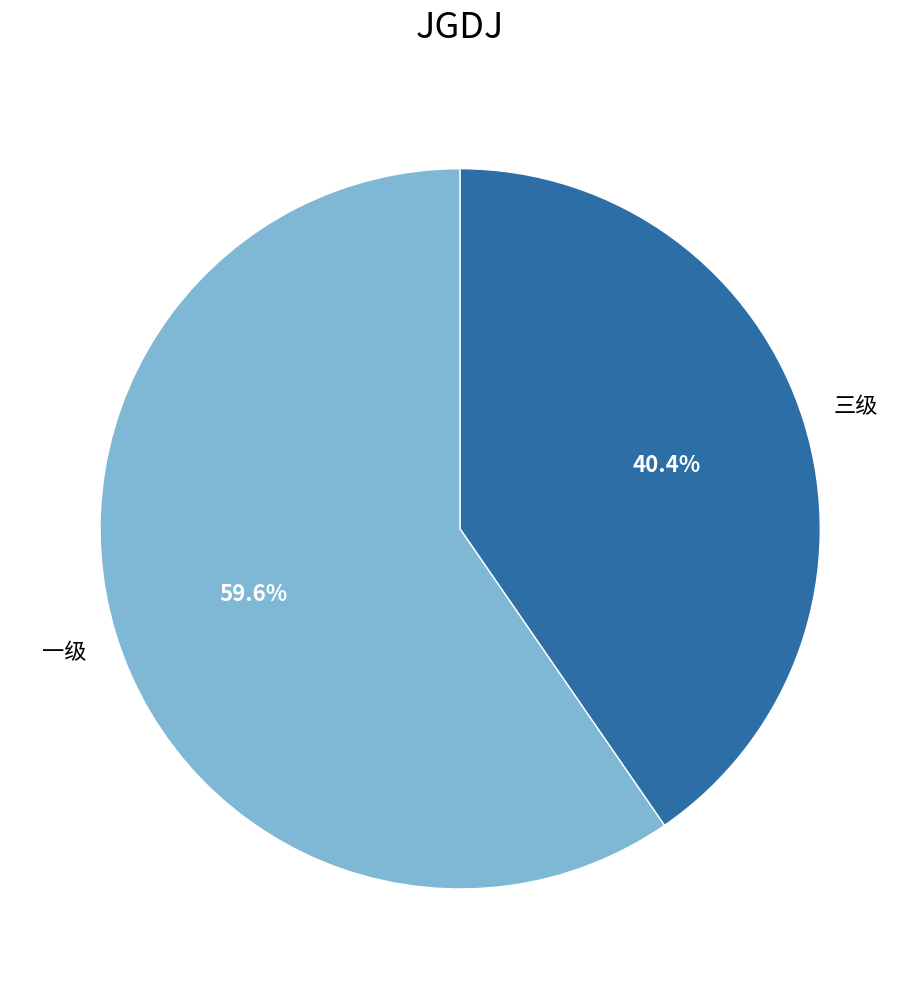

True or false: 一级 accounts for 74% of the total.

False